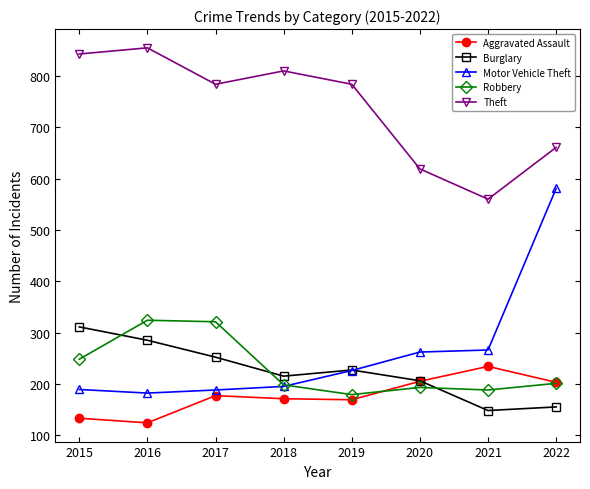

The value of Theft at 2022 is 435. True or false?

False